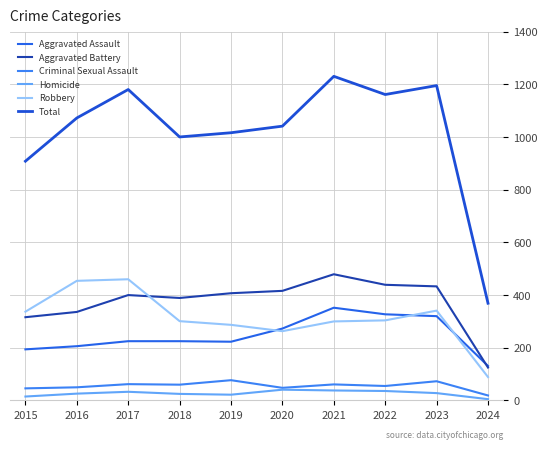

Rank the series by their maximum value, from lowest to highest.

Homicide, Criminal Sexual Assault, Aggravated Assault, Robbery, Aggravated Battery, Total